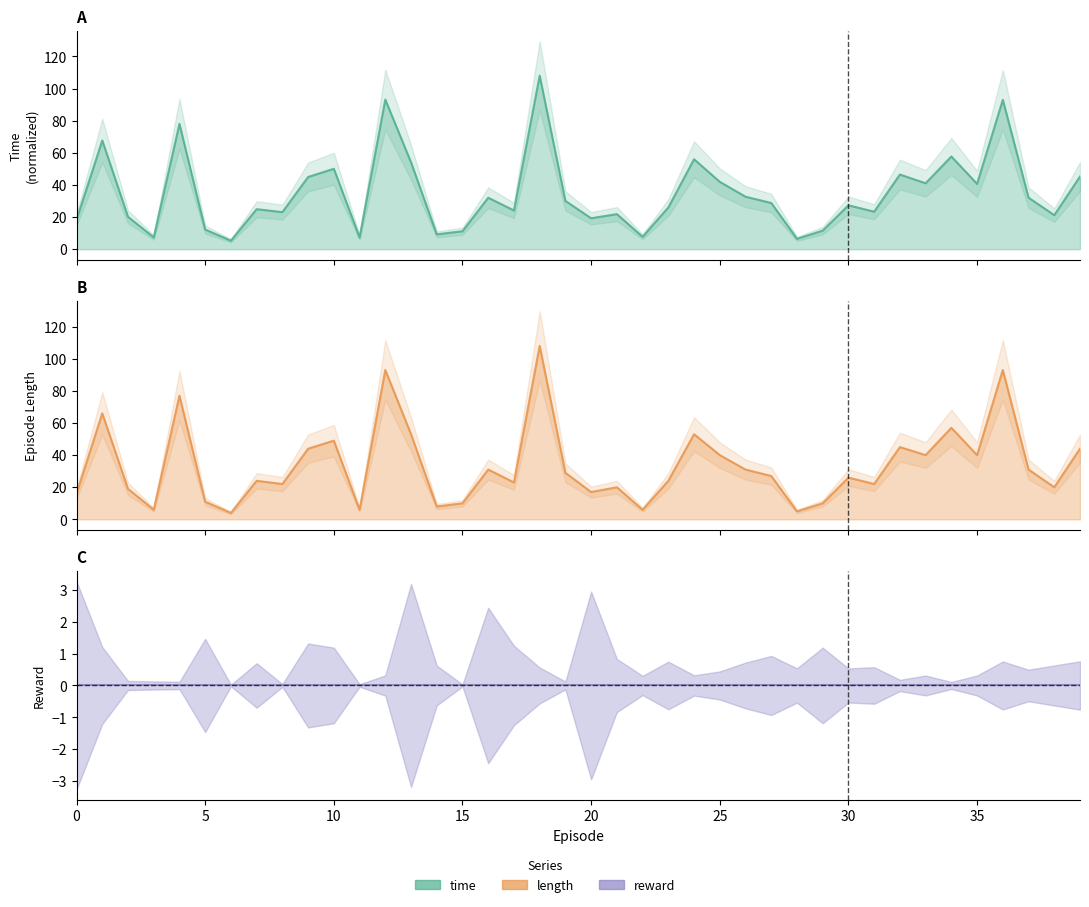

How many times do time and length cross each other?

2